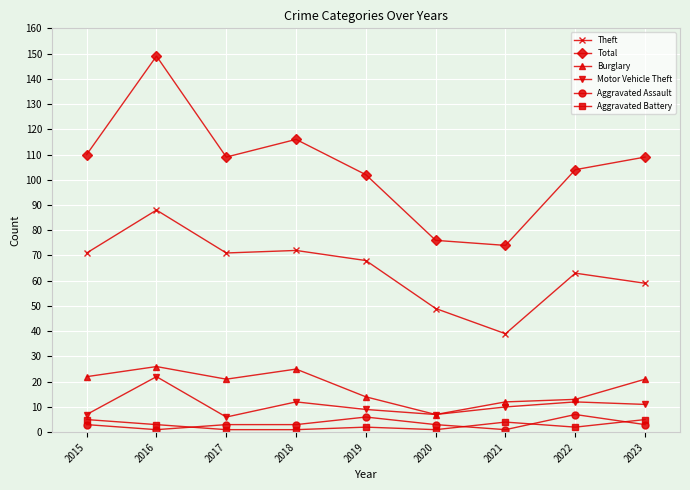

Read the Burglary value at 2016, to the nearest 10.

30